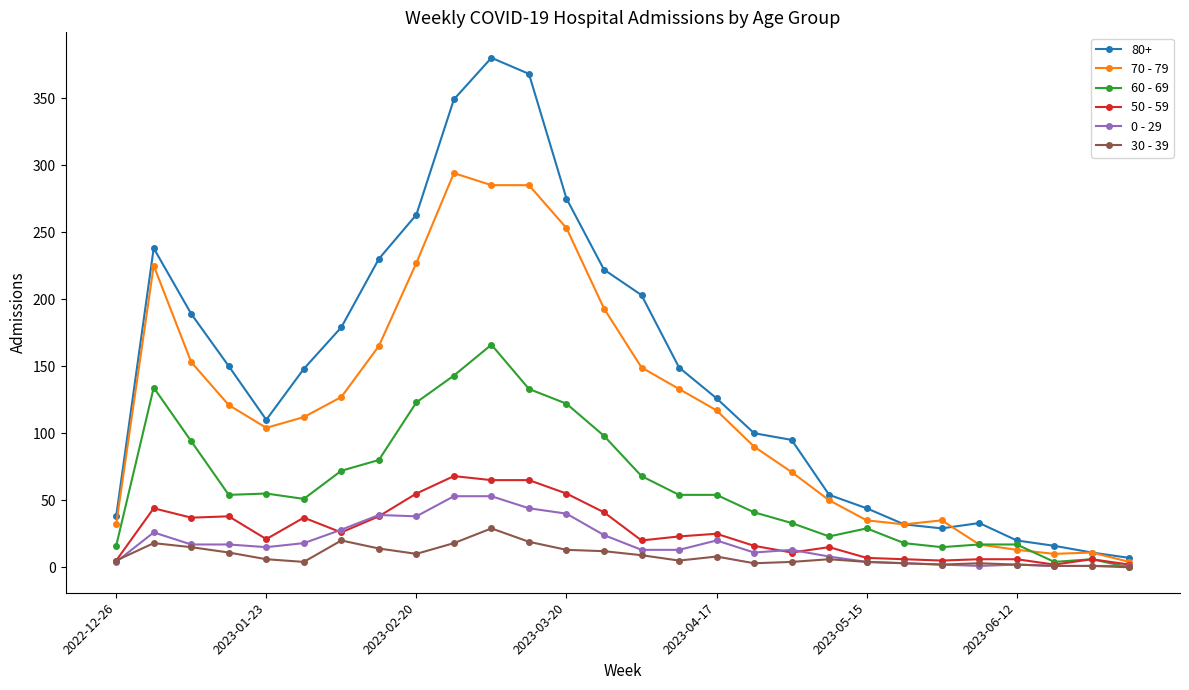

Which series has the largest total across all categories?

80+